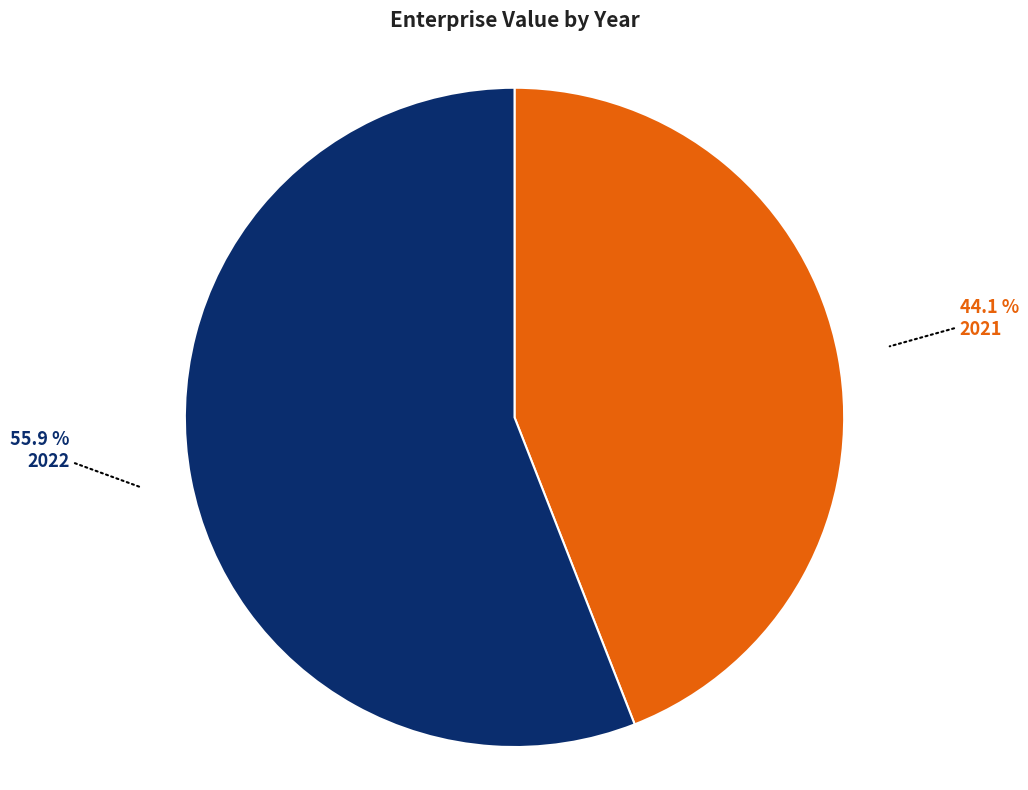

Is there any slice that represents more than half of the pie?

Yes